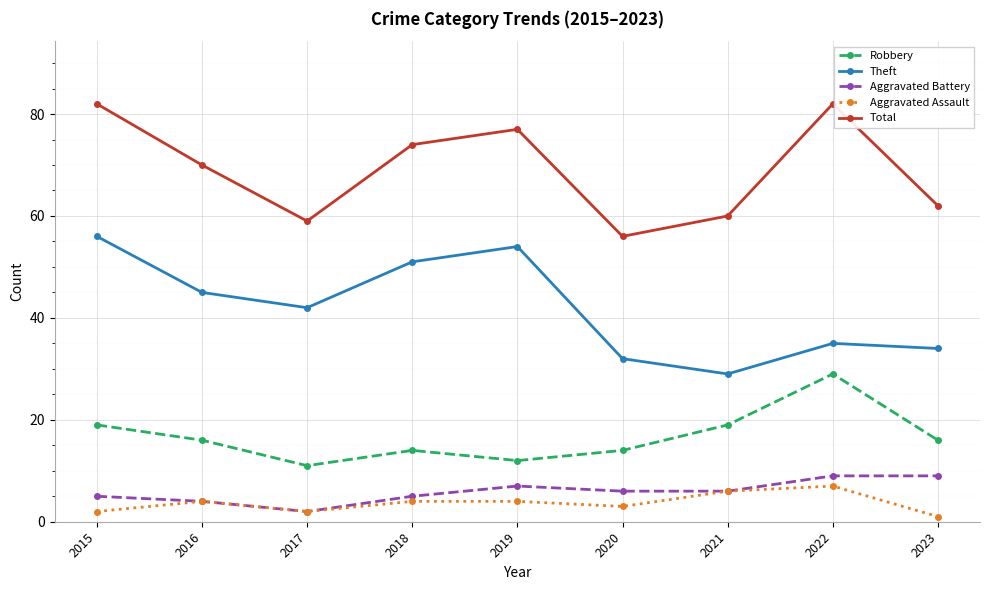

In Total, how many points are lower than both neighbors (excluding endpoints)?

2